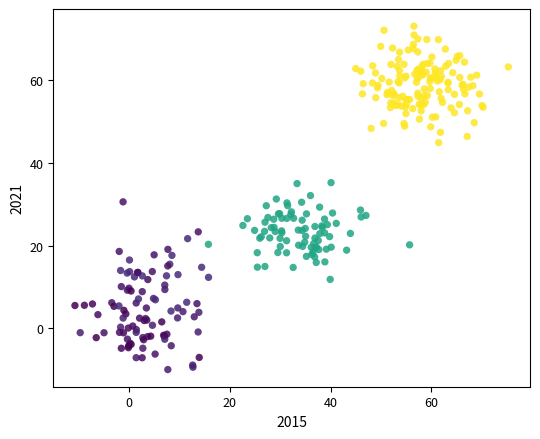

What is the range of X values (max minus min)?

86.2